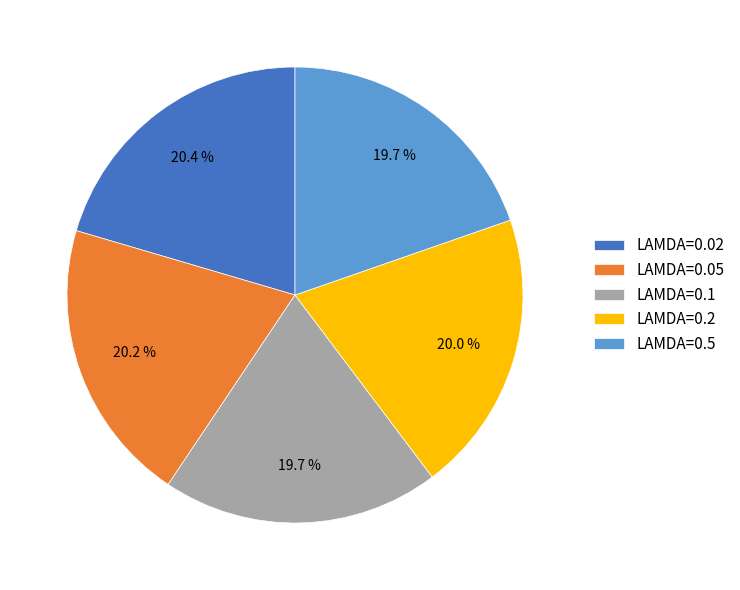

How many slices are in this pie chart?

5